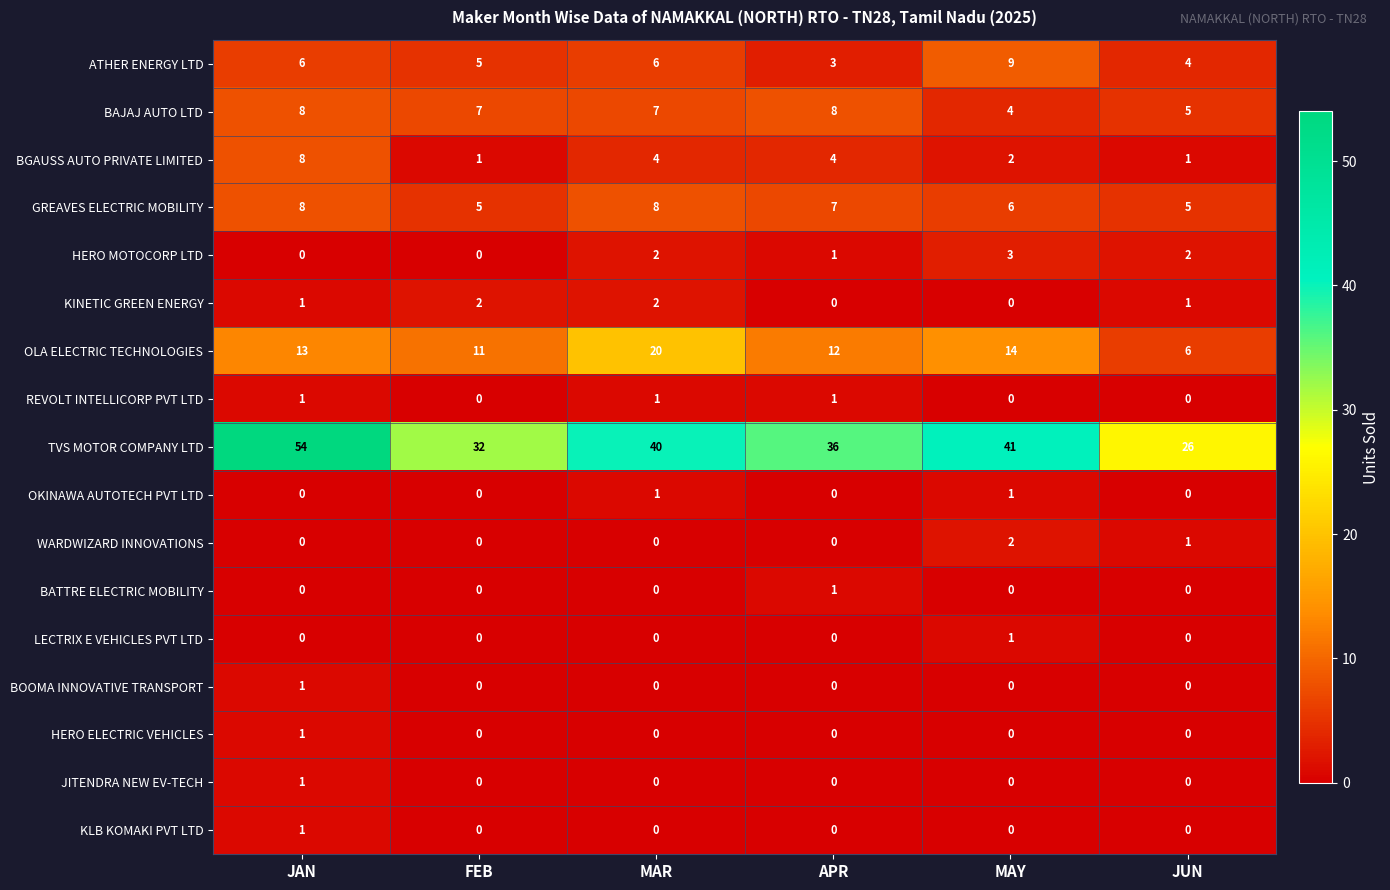

Which series has the largest range (max minus min)?

TVS MOTOR COMPANY LTD